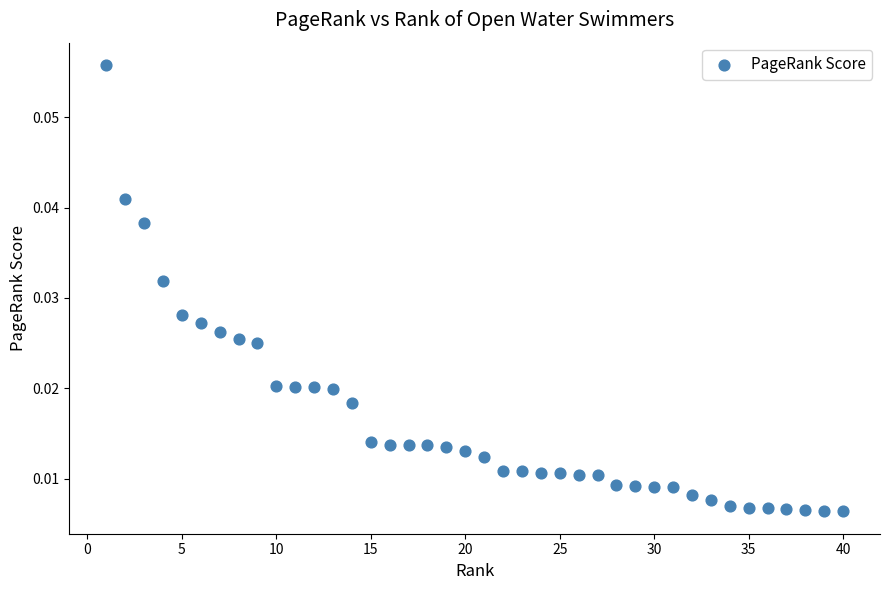

What is the range of X values (max minus min)?

39.0